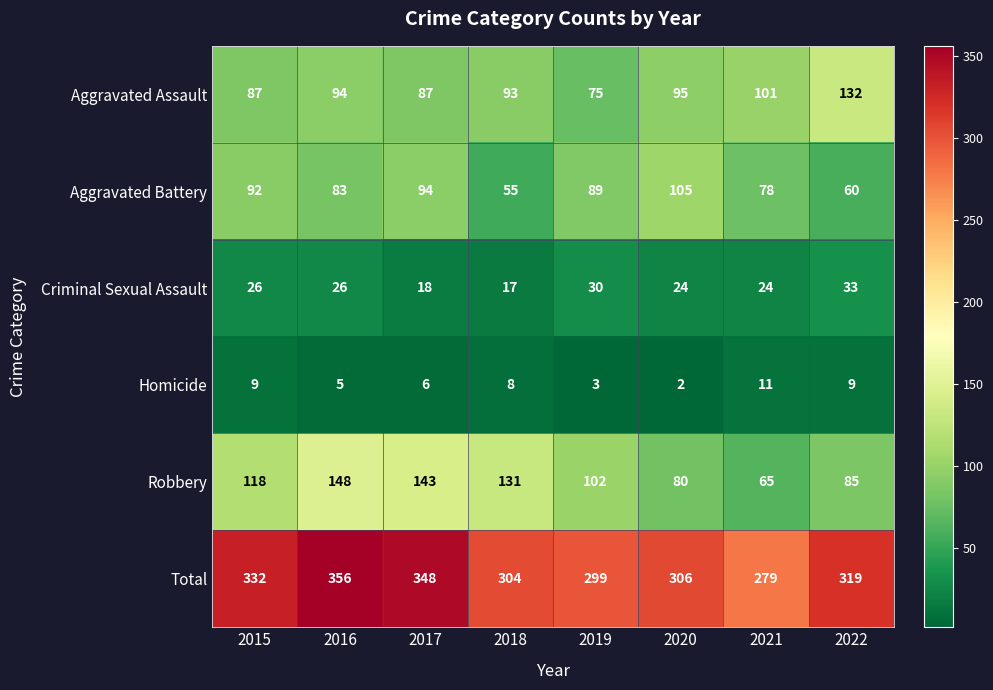

At which label is Aggravated Battery closest to 80?

2021